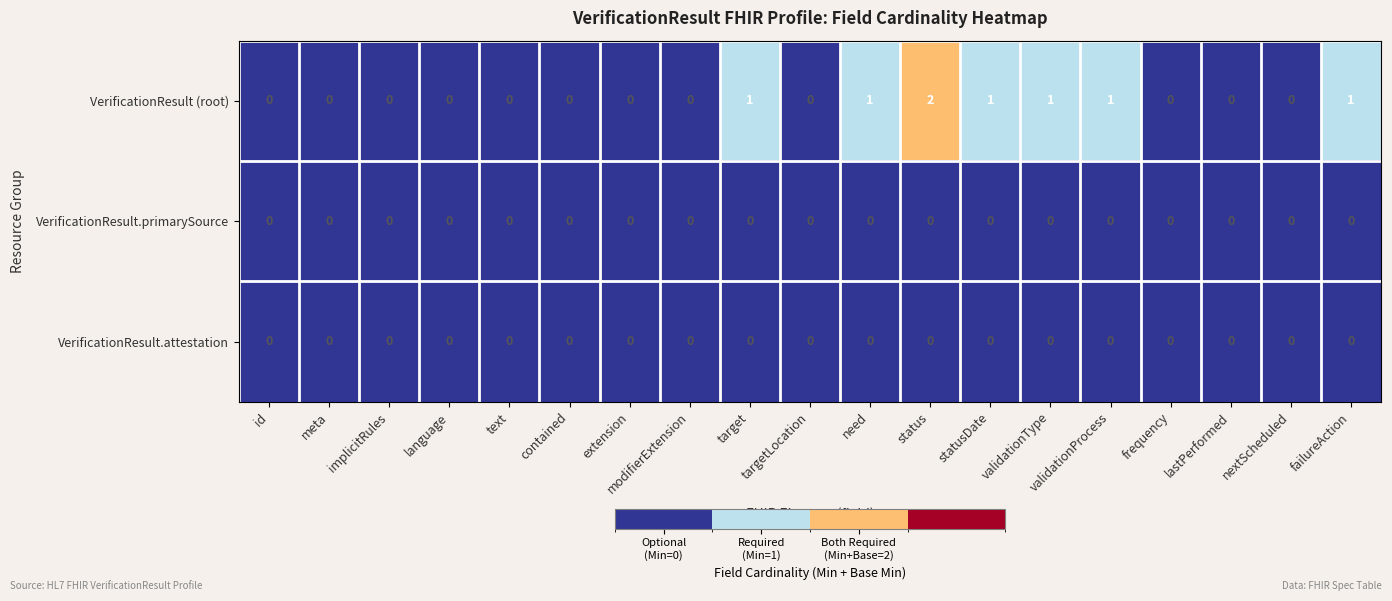

Which series has the largest total across all categories?

VerificationResult (root)